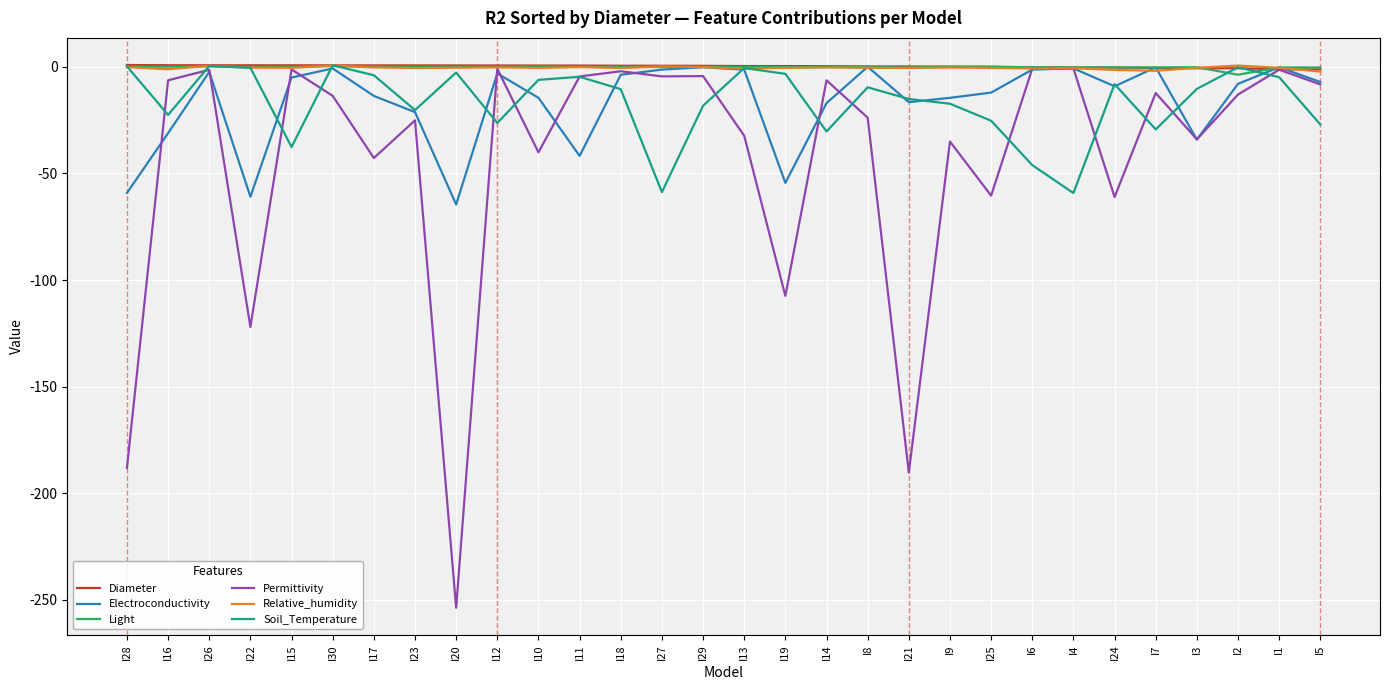

Which series changed the most between I22 and I20?

Permittivity